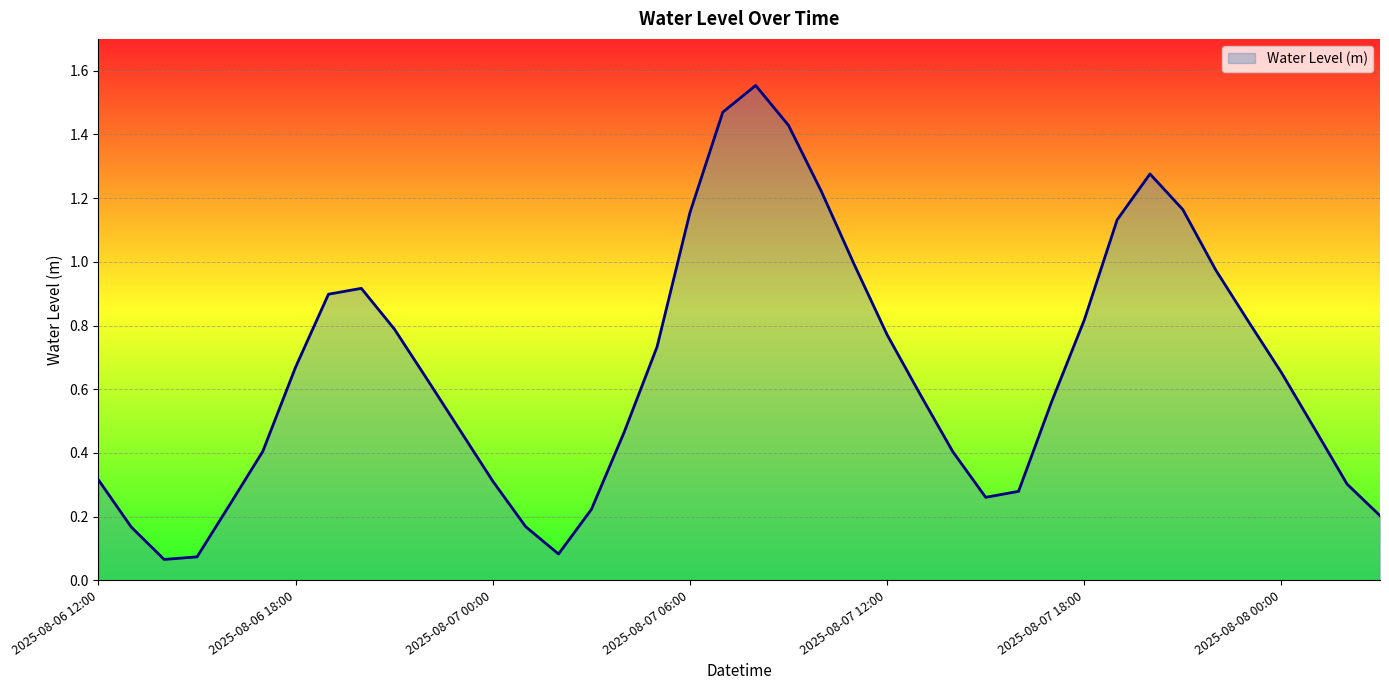

Does the chart display data point markers on the line(s)?

No